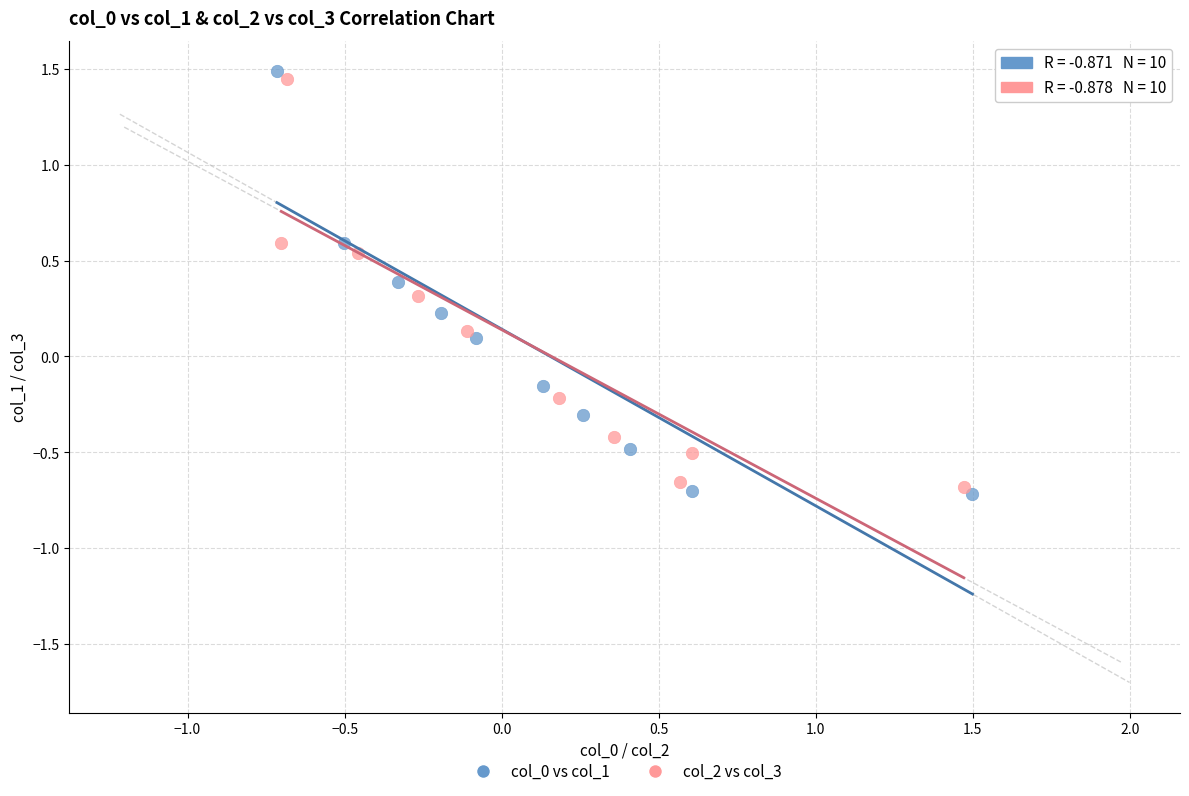

What are all the series names shown in the legend?

col_0 vs col_1, col_2 vs col_3